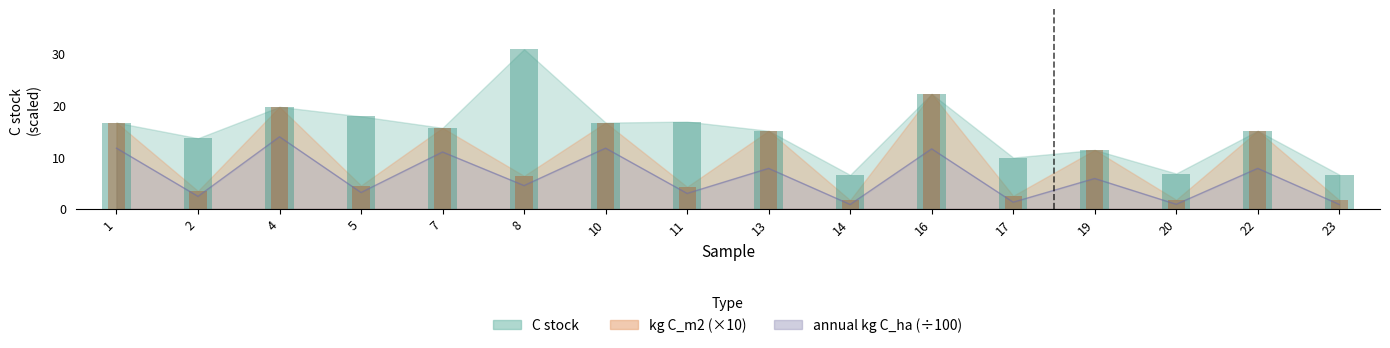

What are all the series names shown in the legend?

C stock, kg C_m2, annual kg C_ha